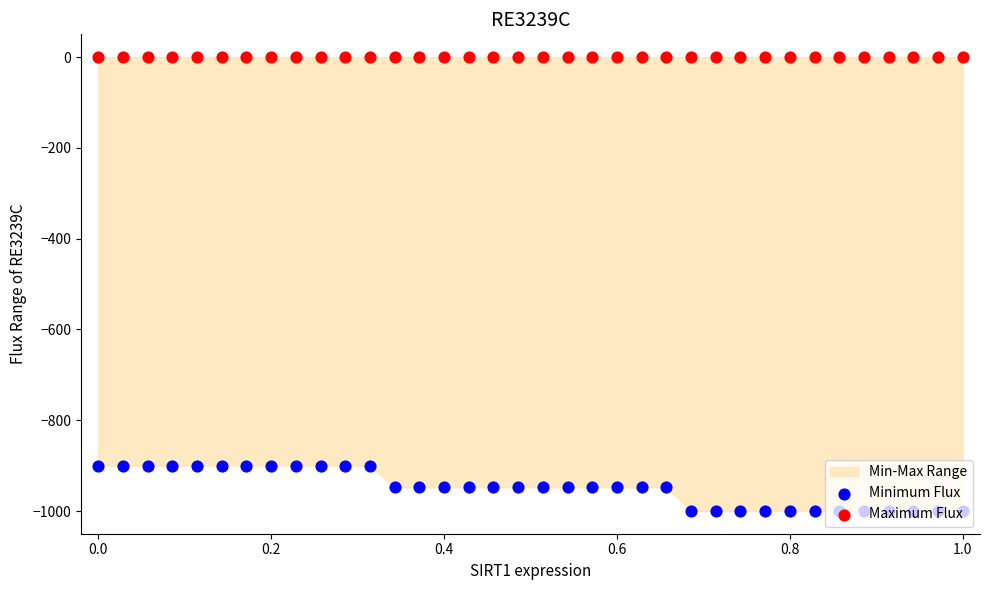

Which series has the largest total across all categories?

Maximum Flux